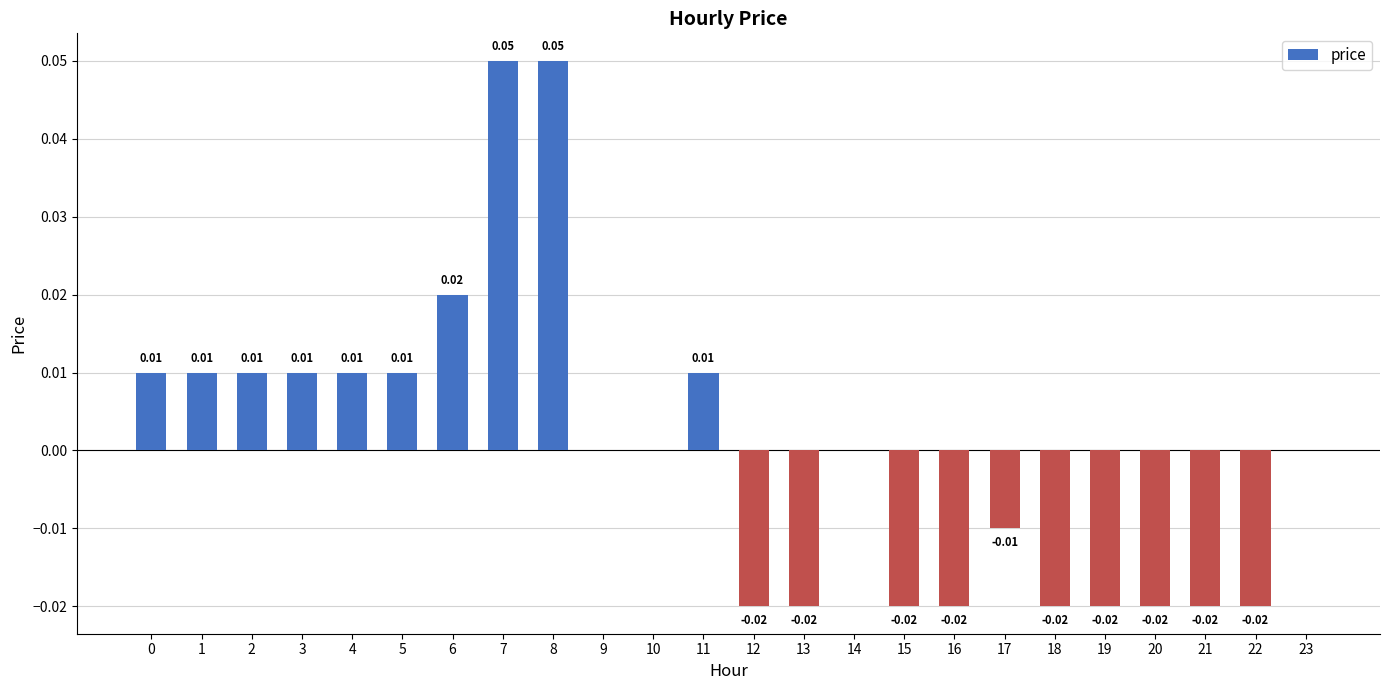

Between 8 and 2, which is larger?

8